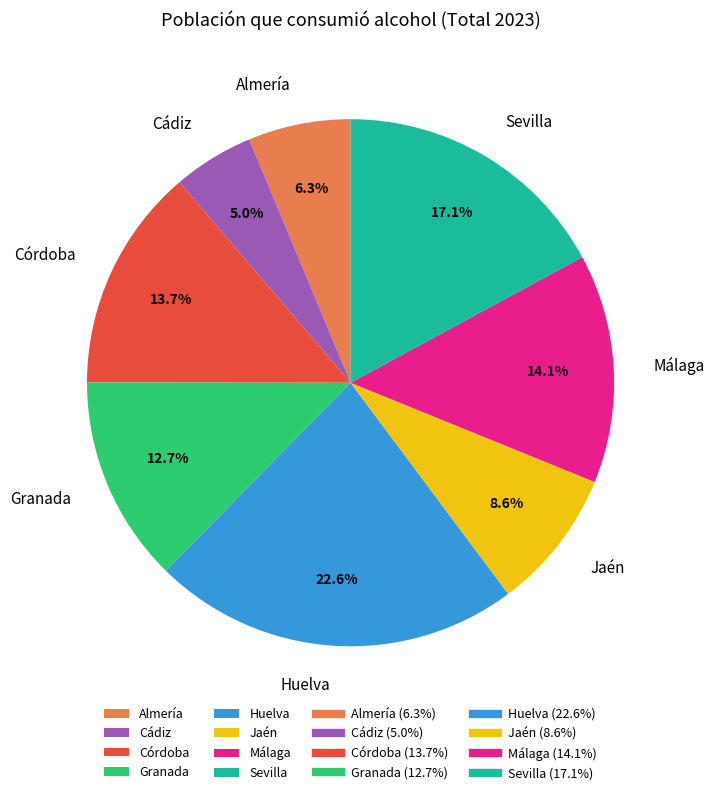

Is the sum of Granada and Cádiz greater than half?

No